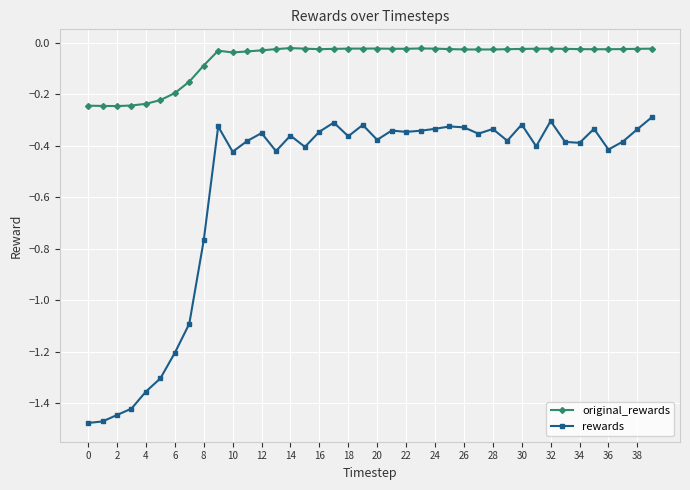

What is the difference between the second highest and second lowest values in the rewards series?

1.2